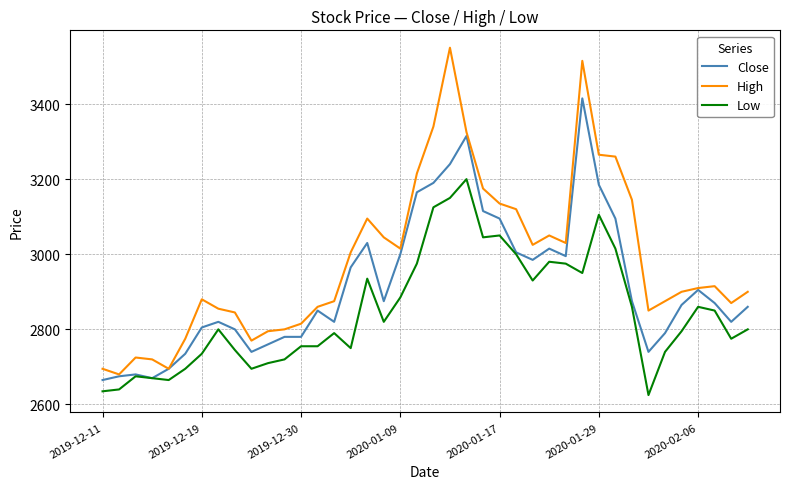

Does the chart display data point markers on the line(s)?

No